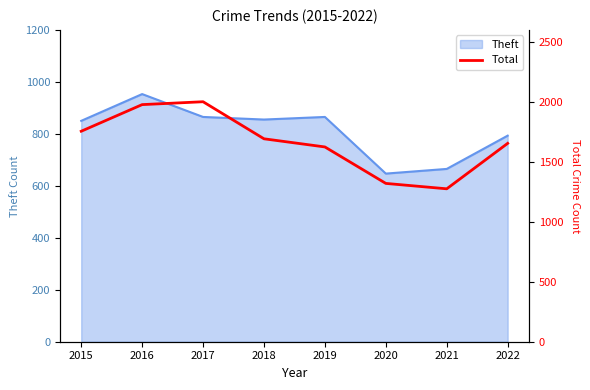

Where is the data nearest to the value 1638?

2019